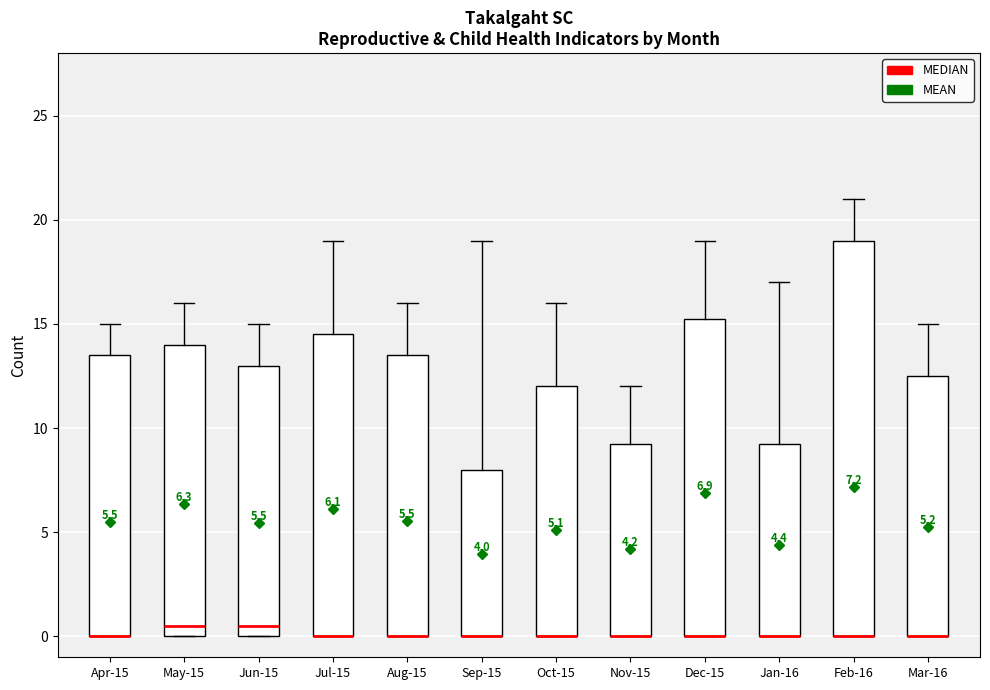

Which box is the tallest, from its lower edge to its upper edge?

Feb-16